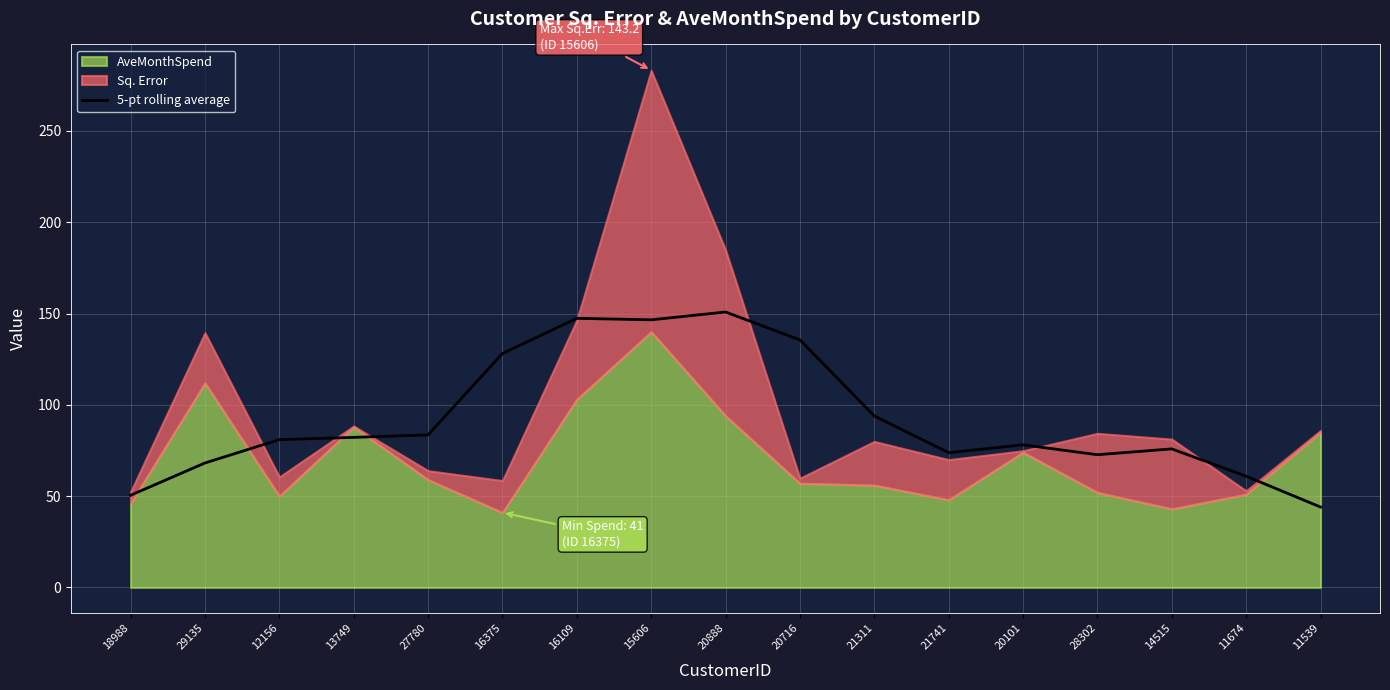

What is the maximum value for 5-pt rolling average?

150.8